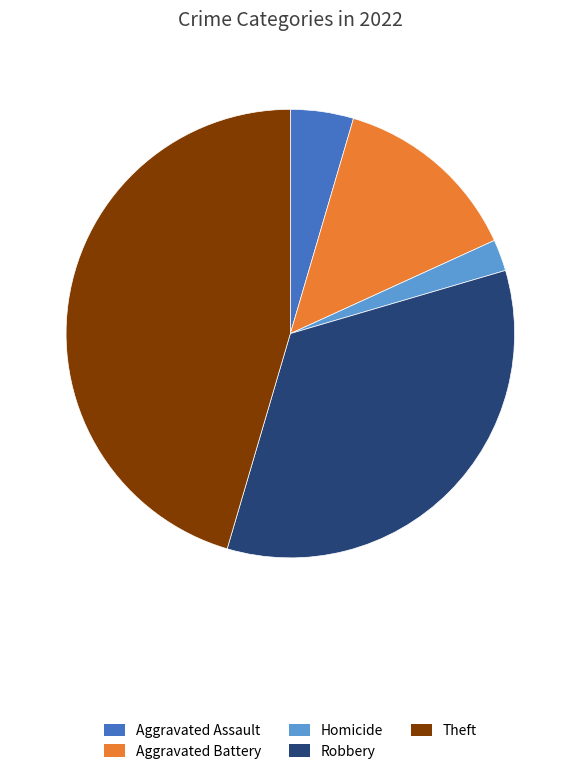

Is the sum of Aggravated Assault and Robbery greater than half?

No